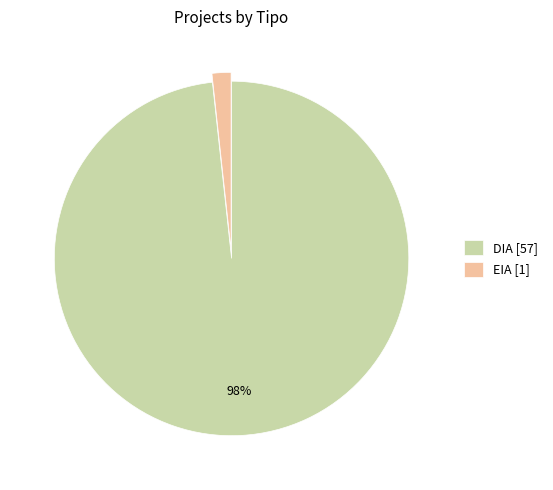

What is the largest slice in the pie chart?

DIA